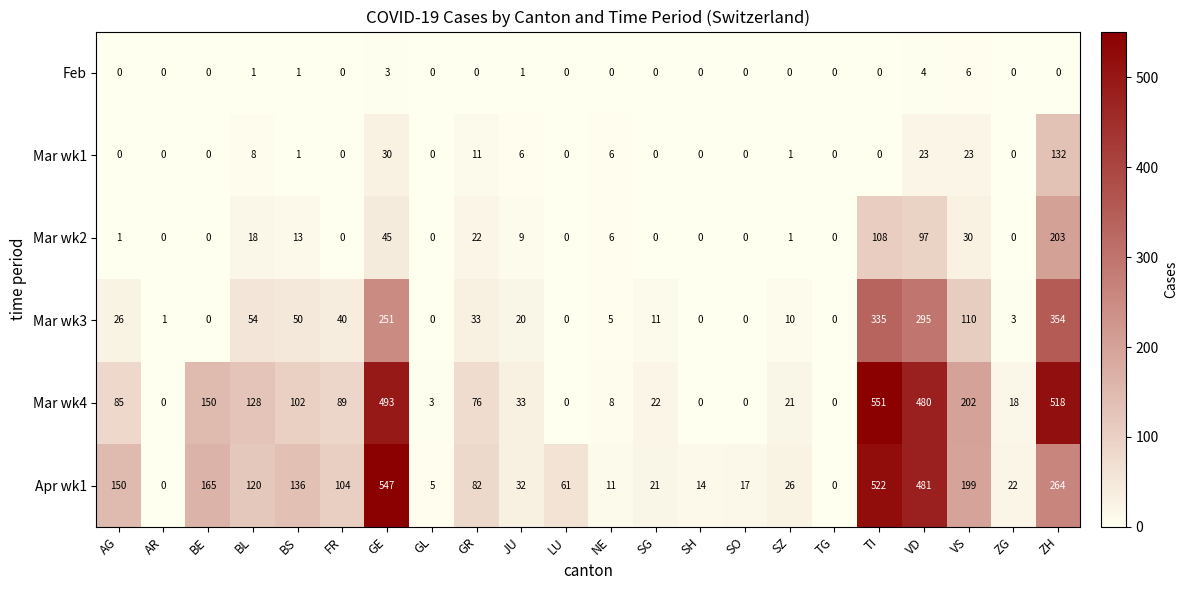

What is the maximum value shown in the chart?

551